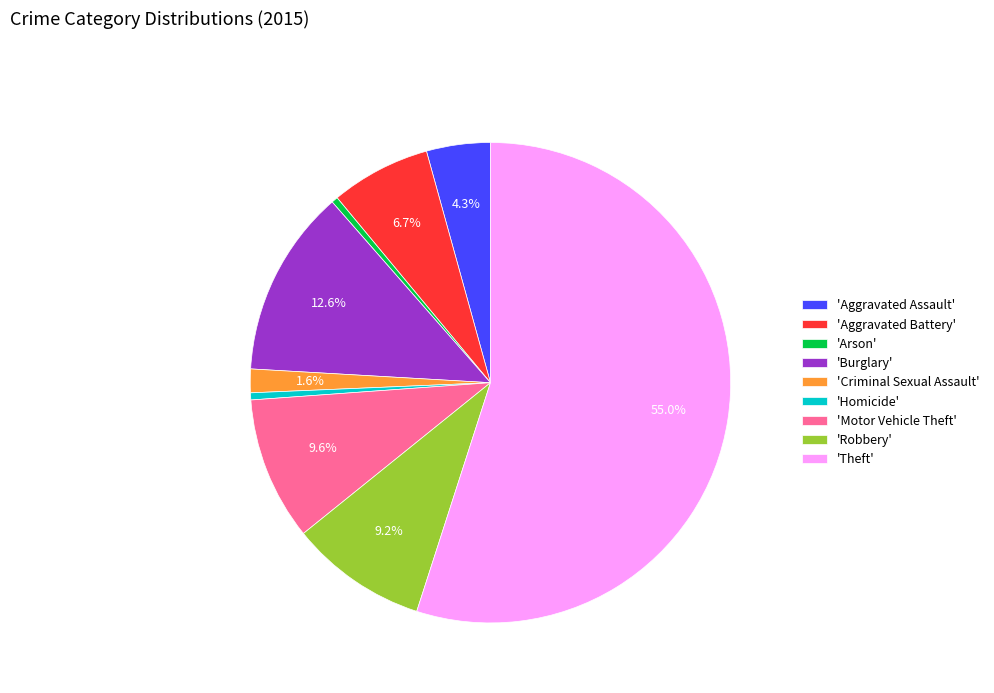

How much of the chart is everything except 'Aggravated Assault'?

95.7%